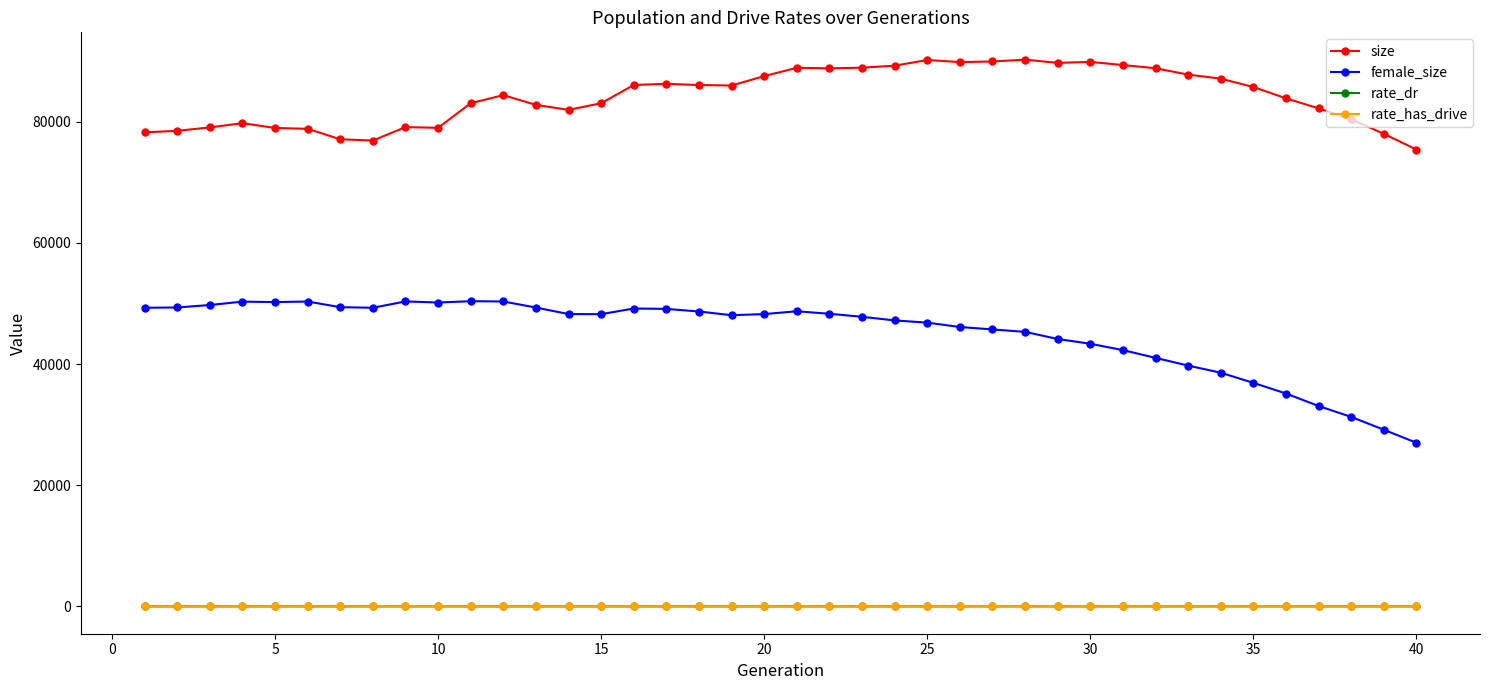

Which series has the largest range (max minus min)?

female_size